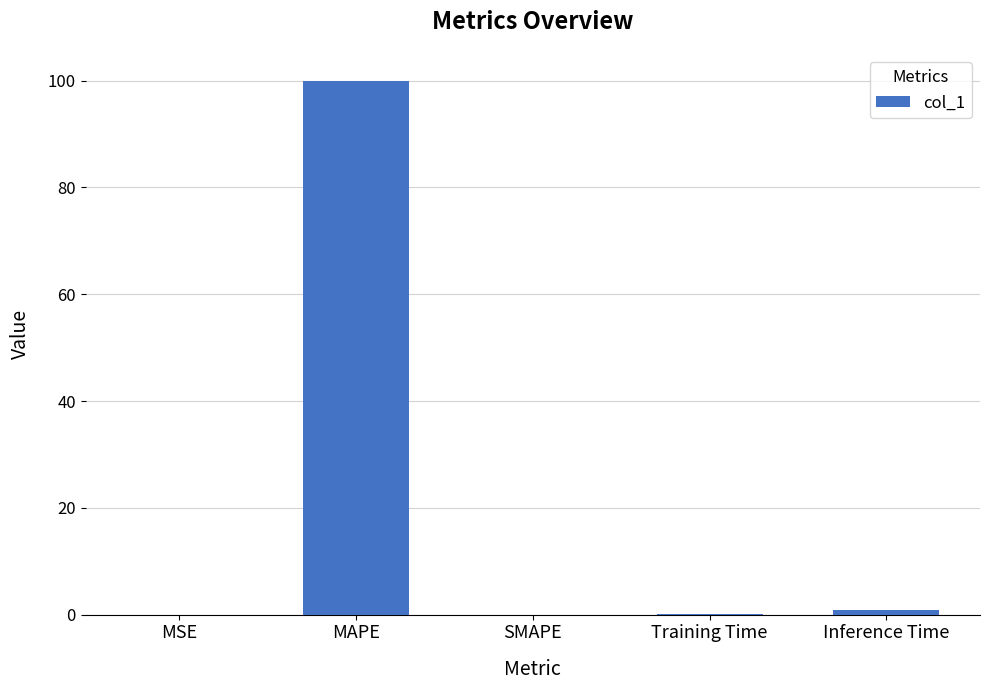

Are the bars horizontal?

No